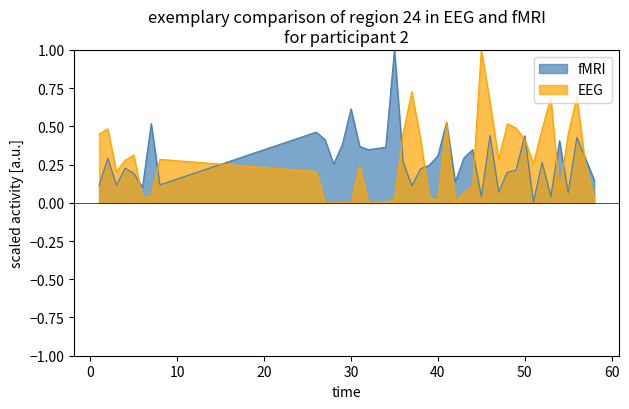

What is the greatest value displayed?

1.0